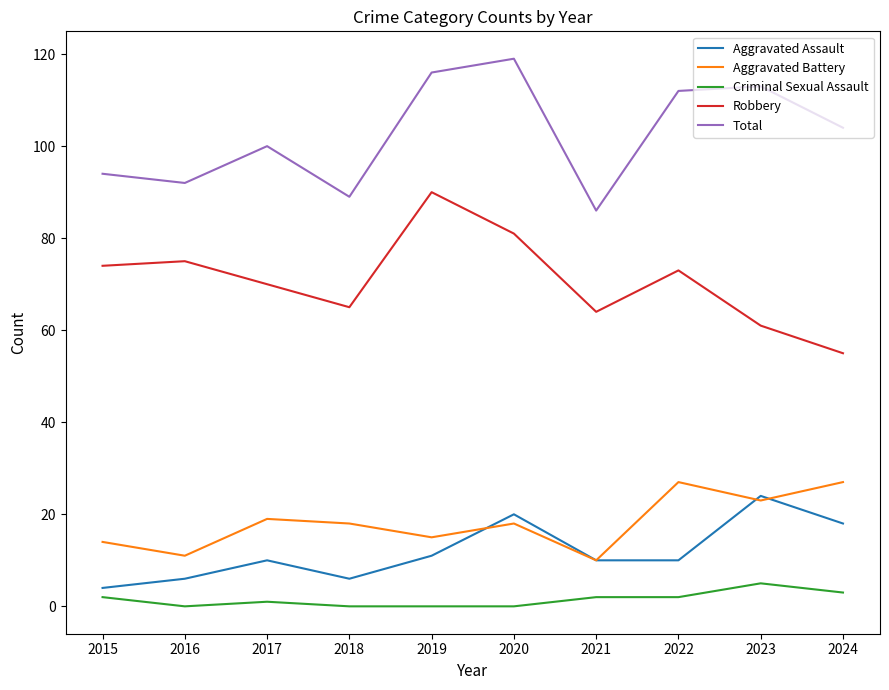

True or false: Total has a value of 113 at 2023.

True